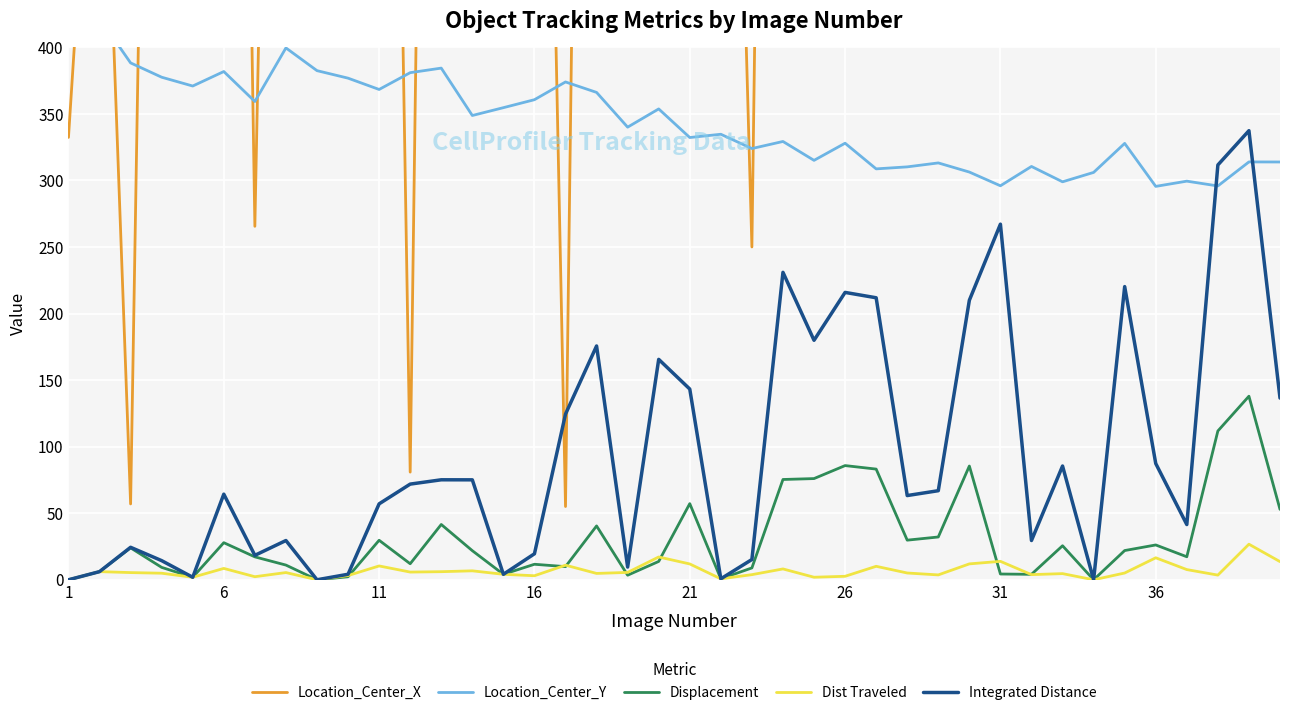

What is the highest value of the Integrated Distance series?

337.4